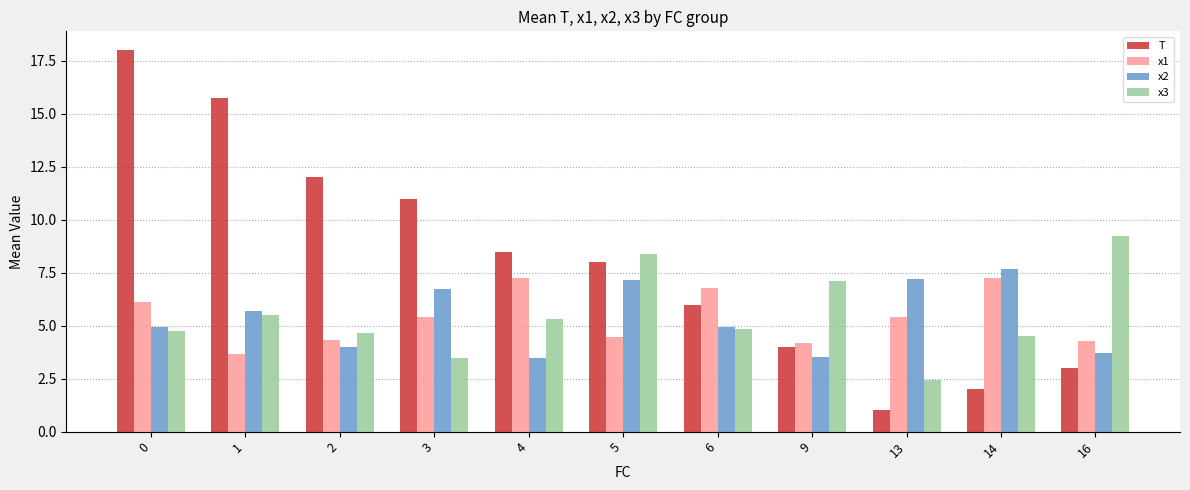

What is the total value across all series at 9?

18.8